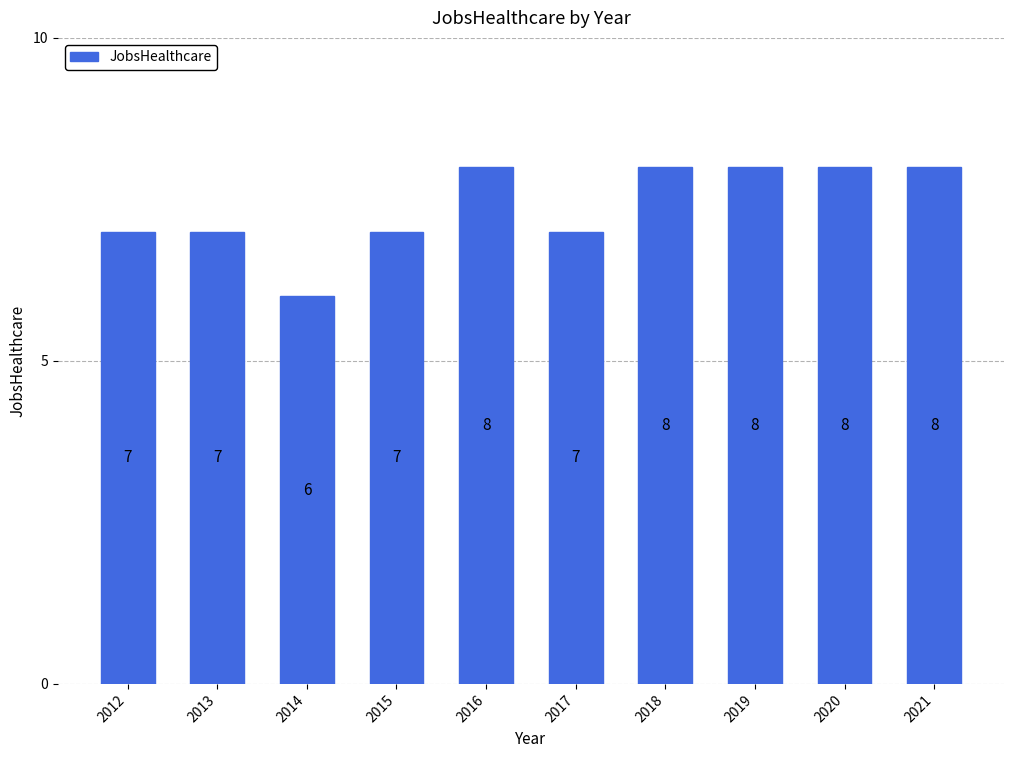

Reading right to left, extract all data points from this chart.

2021=8	2020=8	2019=8	2018=8	2017=7	2016=8	2015=7	2014=6	2013=7	2012=7